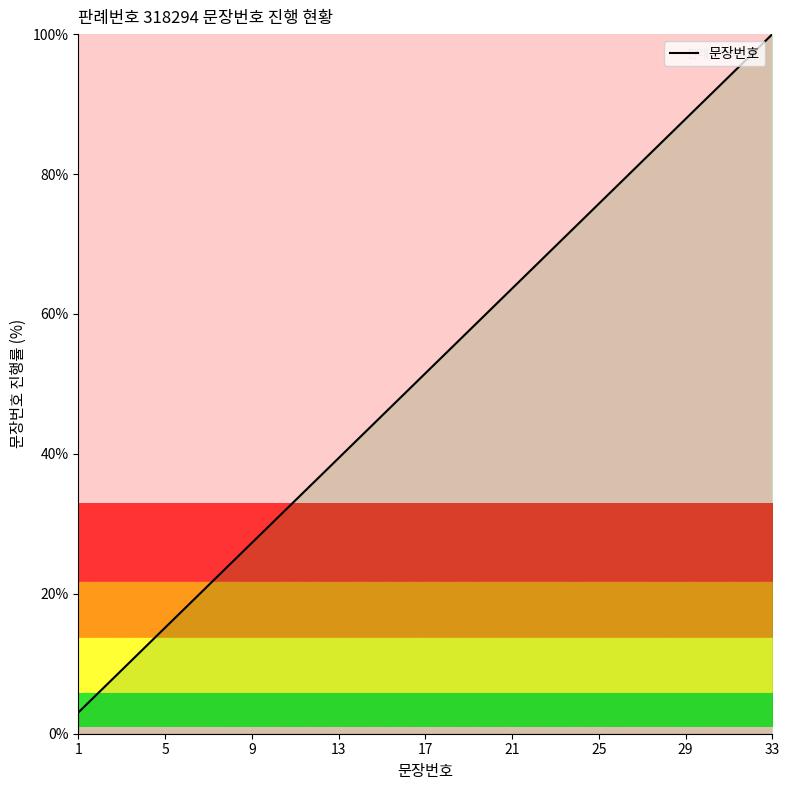

What is the maximum value shown in the chart?

100.0